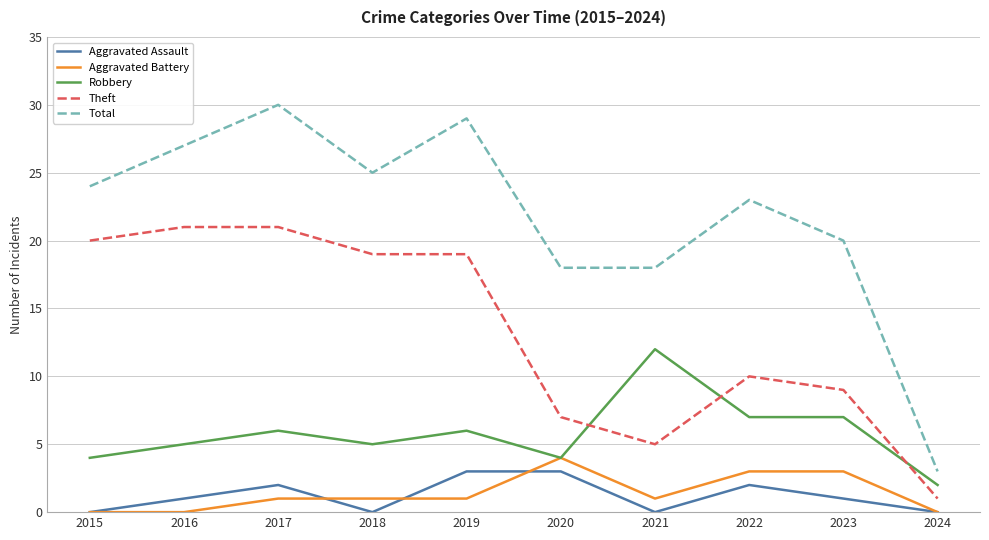

What is the spread (max minus min) of values at 2024?

3